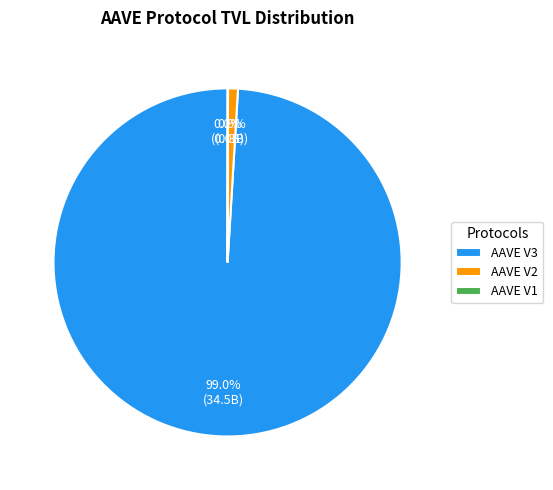

Between AAVE V2 and AAVE V3, which is larger?

AAVE V3